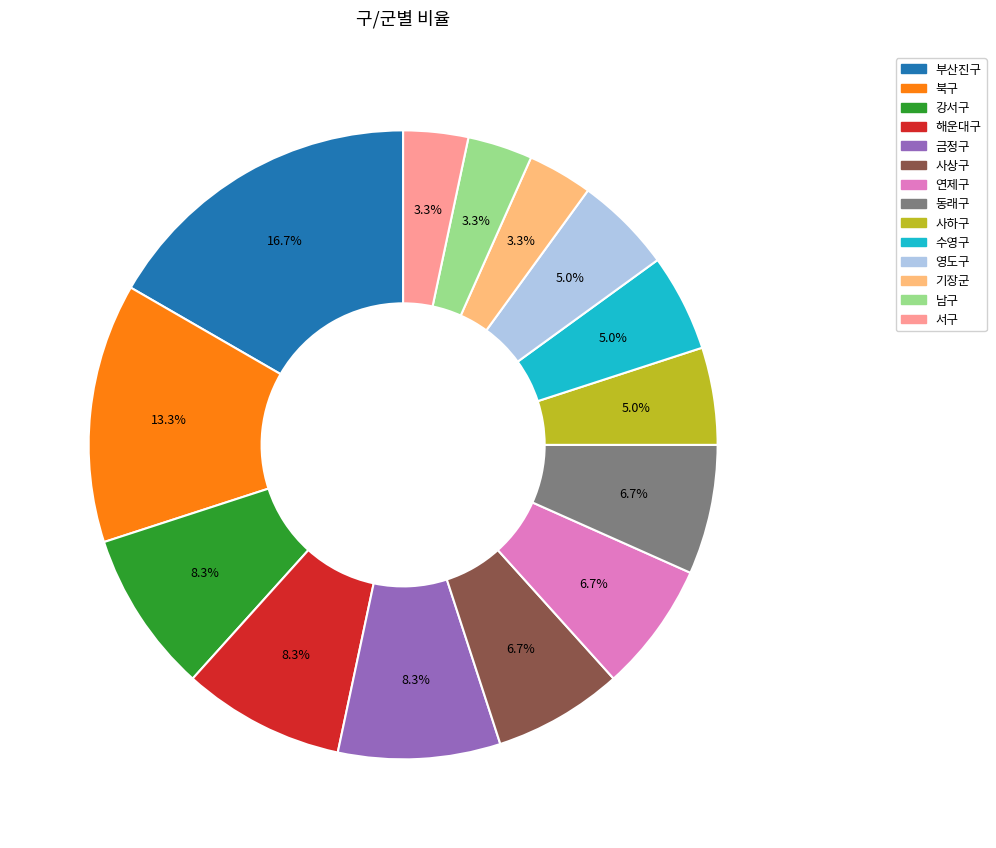

Which has a higher value, 사상구 or 강서구?

강서구